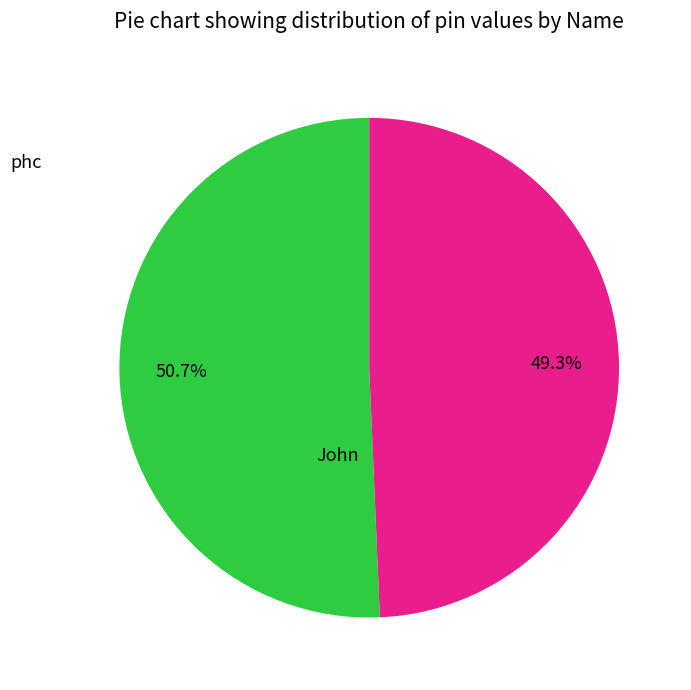

To the nearest percent, what is the difference between the largest and smallest slice percentages?

1%